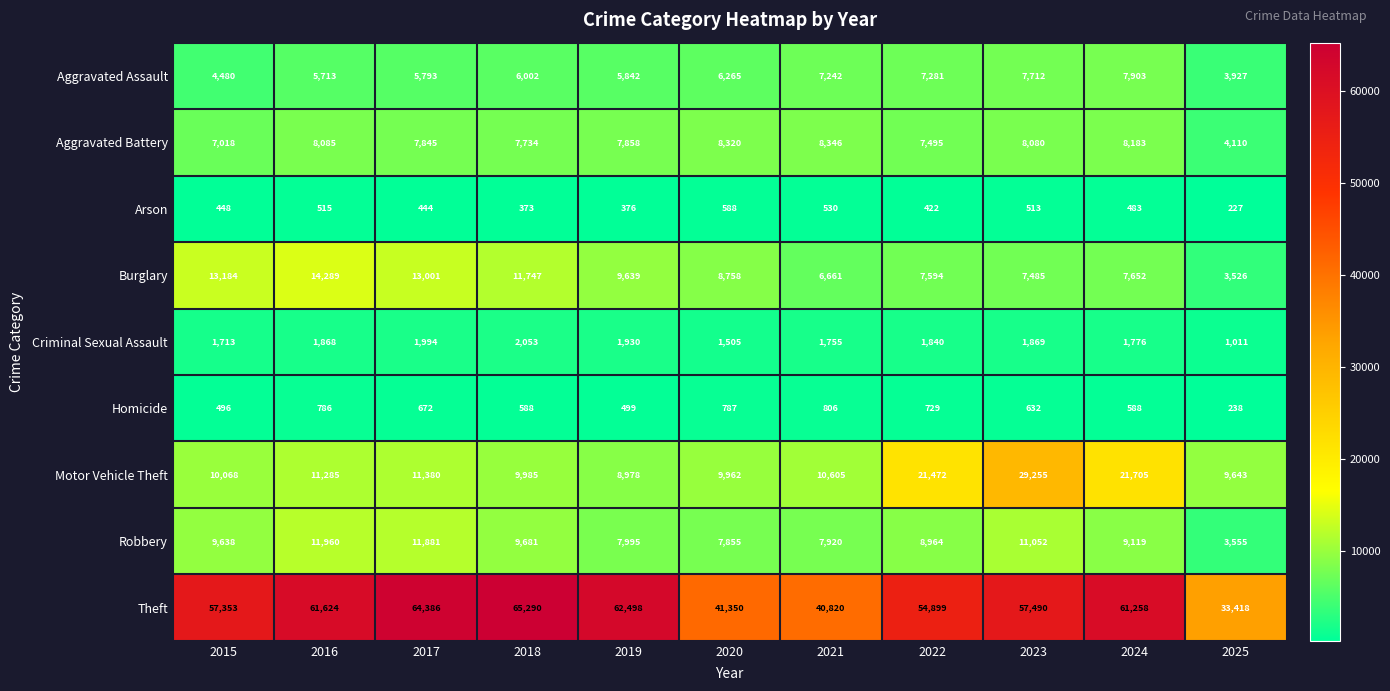

The Robbery series shows 7920 at 2021. True or false?

True